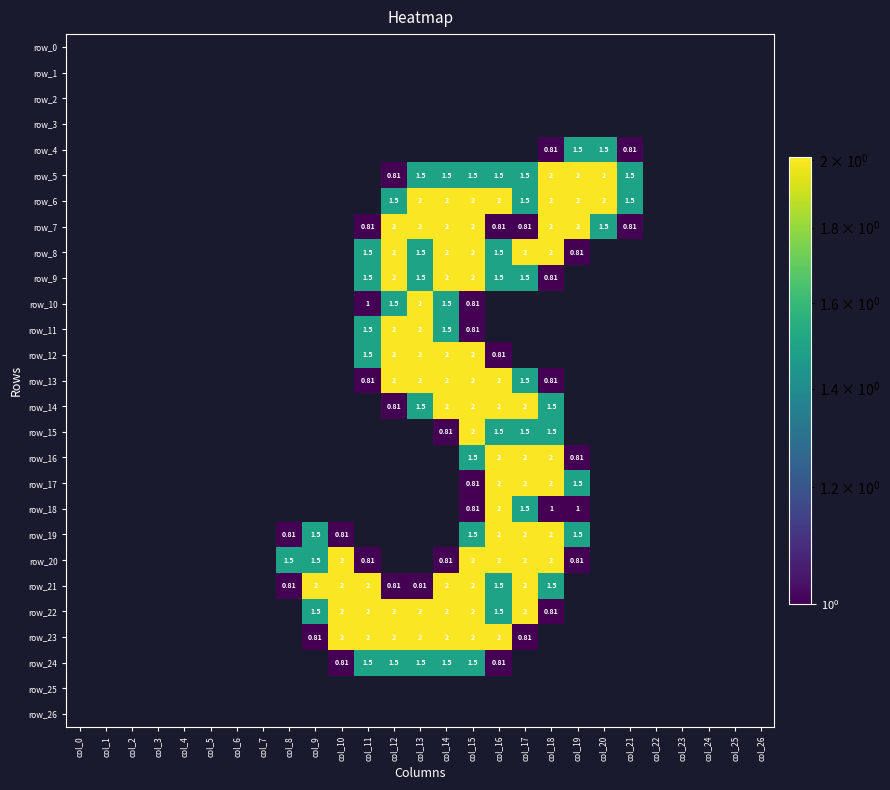

Reading left to right, what are all the values shown in this chart?

row_0: 0.0	0.0	0.0	0.0	0.0	0.0	0.0	0.0	0.0	0.0	0.0	0.0	0.0	0.0	0.0	0.0	0.0	0.0	0.0	0.0	0.0	0.0	0.0	0.0	0.0	0.0	0.0
row_1: 0.0	0.0	0.0	0.0	0.0	0.0	0.0	0.0	0.0	0.0	0.0	0.0	0.0	0.0	0.0	0.0	0.0	0.0	0.0	0.0	0.0	0.0	0.0	0.0	0.0	0.0	0.0
row_2: 0.0	0.0	0.0	0.0	0.0	0.0	0.0	0.0	0.0	0.0	0.0	0.0	0.0	0.0	0.0	0.0	0.0	0.0	0.0	0.0	0.0	0.0	0.0	0.0	0.0	0.0	0.0
row_3: 0.0	0.0	0.0	0.0	0.0	0.0	0.0	0.0	0.0	0.0	0.0	0.0	0.0	0.0	0.0	0.0	0.0	0.0	0.0	0.0	0.0	0.0	0.0	0.0	0.0	0.0	0.0
row_4: 0.0	0.0	0.0	0.0	0.0	0.0	0.0	0.0	0.0	0.0	0.0	0.0	0.0	0.0	0.0	0.0	0.0	0.0	0.8	1.5	1.5	0.8	0.0	0.0	0.0	0.0	0.0
row_5: 0.0	0.0	0.0	0.0	0.0	0.0	0.0	0.0	0.0	0.0	0.0	0.0	0.8	1.5	1.5	1.5	1.5	1.5	2.0	2.0	2.0	1.5	0.0	0.0	0.0	0.0	0.0
row_6: 0.0	0.0	0.0	0.0	0.0	0.0	0.0	0.0	0.0	0.0	0.0	0.0	1.5	2.0	2.0	2.0	2.0	1.5	2.0	2.0	2.0	1.5	0.0	0.0	0.0	0.0	0.0
row_7: 0.0	0.0	0.0	0.0	0.0	0.0	0.0	0.0	0.0	0.0	0.0	0.8	2.0	2.0	2.0	2.0	0.8	0.8	2.0	2.0	1.5	0.8	0.0	0.0	0.0	0.0	0.0
row_8: 0.0	0.0	0.0	0.0	0.0	0.0	0.0	0.0	0.0	0.0	0.0	1.5	2.0	1.5	2.0	2.0	1.5	2.0	2.0	0.8	0.0	0.0	0.0	0.0	0.0	0.0	0.0
row_9: 0.0	0.0	0.0	0.0	0.0	0.0	0.0	0.0	0.0	0.0	0.0	1.5	2.0	1.5	2.0	2.0	1.5	1.5	0.8	0.0	0.0	0.0	0.0	0.0	0.0	0.0	0.0
row_10: 0.0	0.0	0.0	0.0	0.0	0.0	0.0	0.0	0.0	0.0	0.0	1.0	1.5	2.0	1.5	0.8	0.0	0.0	0.0	0.0	0.0	0.0	0.0	0.0	0.0	0.0	0.0
row_11: 0.0	0.0	0.0	0.0	0.0	0.0	0.0	0.0	0.0	0.0	0.0	1.5	2.0	2.0	1.5	0.8	0.0	0.0	0.0	0.0	0.0	0.0	0.0	0.0	0.0	0.0	0.0
row_12: 0.0	0.0	0.0	0.0	0.0	0.0	0.0	0.0	0.0	0.0	0.0	1.5	2.0	2.0	2.0	2.0	0.8	0.0	0.0	0.0	0.0	0.0	0.0	0.0	0.0	0.0	0.0
row_13: 0.0	0.0	0.0	0.0	0.0	0.0	0.0	0.0	0.0	0.0	0.0	0.8	2.0	2.0	2.0	2.0	2.0	1.5	0.8	0.0	0.0	0.0	0.0	0.0	0.0	0.0	0.0
row_14: 0.0	0.0	0.0	0.0	0.0	0.0	0.0	0.0	0.0	0.0	0.0	0.0	0.8	1.5	2.0	2.0	2.0	2.0	1.5	0.0	0.0	0.0	0.0	0.0	0.0	0.0	0.0
row_15: 0.0	0.0	0.0	0.0	0.0	0.0	0.0	0.0	0.0	0.0	0.0	0.0	0.0	0.0	0.8	2.0	1.5	1.5	1.5	0.0	0.0	0.0	0.0	0.0	0.0	0.0	0.0
row_16: 0.0	0.0	0.0	0.0	0.0	0.0	0.0	0.0	0.0	0.0	0.0	0.0	0.0	0.0	0.0	1.5	2.0	2.0	2.0	0.8	0.0	0.0	0.0	0.0	0.0	0.0	0.0
row_17: 0.0	0.0	0.0	0.0	0.0	0.0	0.0	0.0	0.0	0.0	0.0	0.0	0.0	0.0	0.0	0.8	2.0	2.0	2.0	1.5	0.0	0.0	0.0	0.0	0.0	0.0	0.0
row_18: 0.0	0.0	0.0	0.0	0.0	0.0	0.0	0.0	0.0	0.0	0.0	0.0	0.0	0.0	0.0	0.8	2.0	1.5	1.0	1.0	0.0	0.0	0.0	0.0	0.0	0.0	0.0
row_19: 0.0	0.0	0.0	0.0	0.0	0.0	0.0	0.0	0.8	1.5	0.8	0.0	0.0	0.0	0.0	1.5	2.0	2.0	2.0	1.5	0.0	0.0	0.0	0.0	0.0	0.0	0.0
row_20: 0.0	0.0	0.0	0.0	0.0	0.0	0.0	0.0	1.5	1.5	2.0	0.8	0.0	0.0	0.8	2.0	2.0	2.0	2.0	0.8	0.0	0.0	0.0	0.0	0.0	0.0	0.0
row_21: 0.0	0.0	0.0	0.0	0.0	0.0	0.0	0.0	0.8	2.0	2.0	2.0	0.8	0.8	2.0	2.0	1.5	2.0	1.5	0.0	0.0	0.0	0.0	0.0	0.0	0.0	0.0
row_22: 0.0	0.0	0.0	0.0	0.0	0.0	0.0	0.0	0.0	1.5	2.0	2.0	2.0	2.0	2.0	2.0	1.5	2.0	0.8	0.0	0.0	0.0	0.0	0.0	0.0	0.0	0.0
row_23: 0.0	0.0	0.0	0.0	0.0	0.0	0.0	0.0	0.0	0.8	2.0	2.0	2.0	2.0	2.0	2.0	2.0	0.8	0.0	0.0	0.0	0.0	0.0	0.0	0.0	0.0	0.0
row_24: 0.0	0.0	0.0	0.0	0.0	0.0	0.0	0.0	0.0	0.0	0.8	1.5	1.5	1.5	1.5	1.5	0.8	0.0	0.0	0.0	0.0	0.0	0.0	0.0	0.0	0.0	0.0
row_25: 0.0	0.0	0.0	0.0	0.0	0.0	0.0	0.0	0.0	0.0	0.0	0.0	0.0	0.0	0.0	0.0	0.0	0.0	0.0	0.0	0.0	0.0	0.0	0.0	0.0	0.0	0.0
row_26: 0.0	0.0	0.0	0.0	0.0	0.0	0.0	0.0	0.0	0.0	0.0	0.0	0.0	0.0	0.0	0.0	0.0	0.0	0.0	0.0	0.0	0.0	0.0	0.0	0.0	0.0	0.0